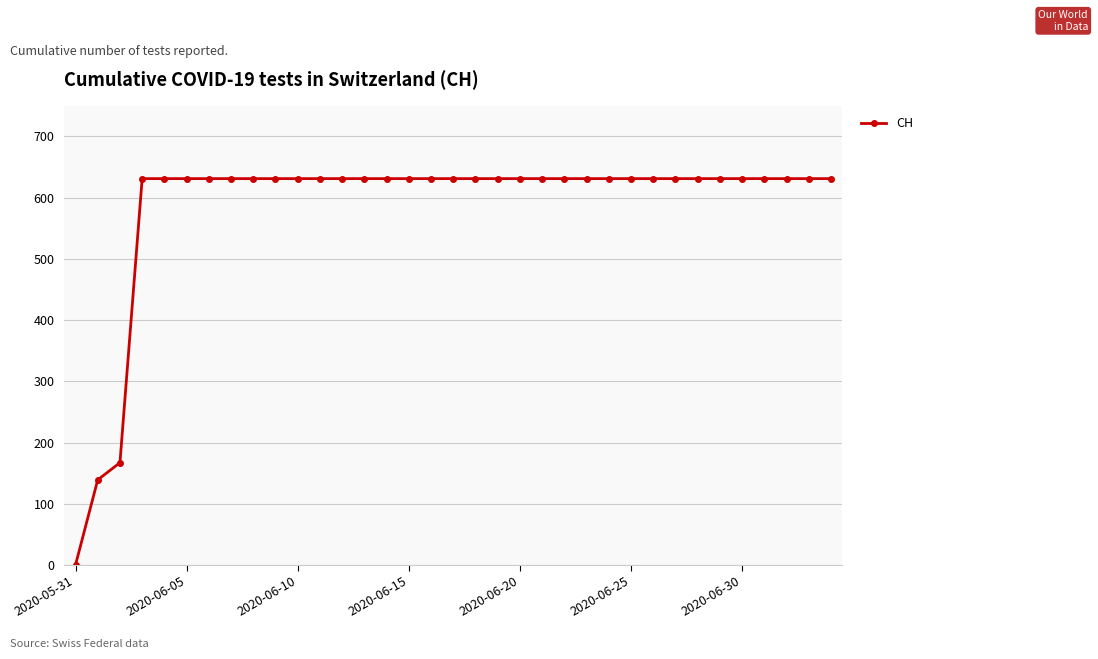

What is the average value?

586